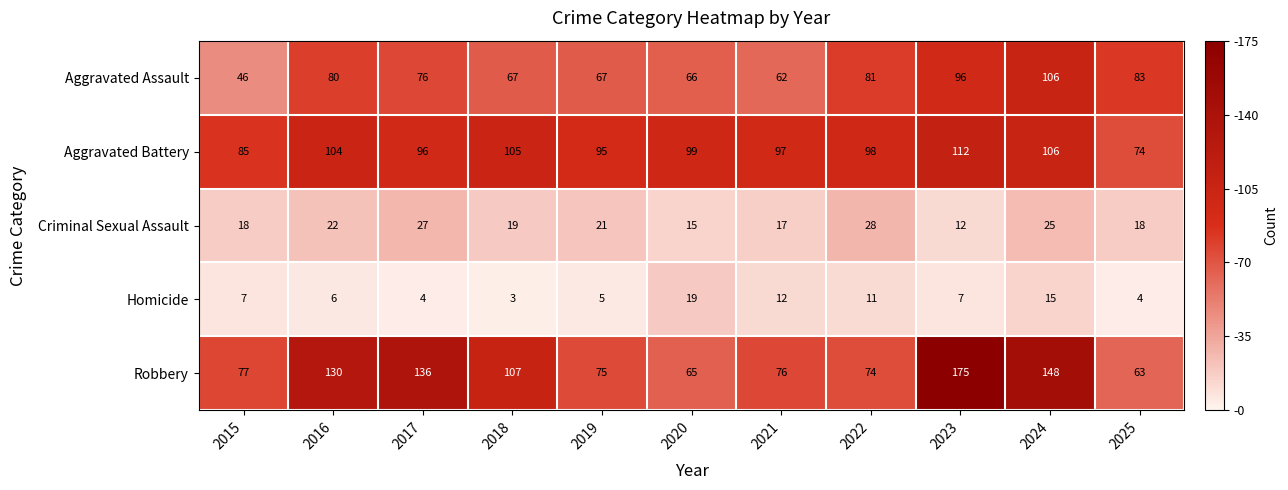

Which series has the widest spread of values?

Robbery